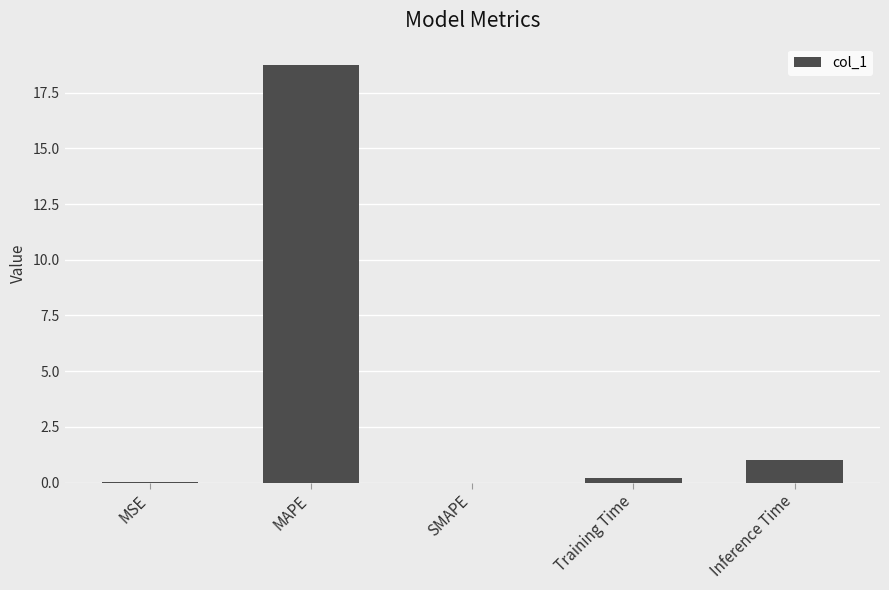

The value at MSE is 0.0. True or false?

True